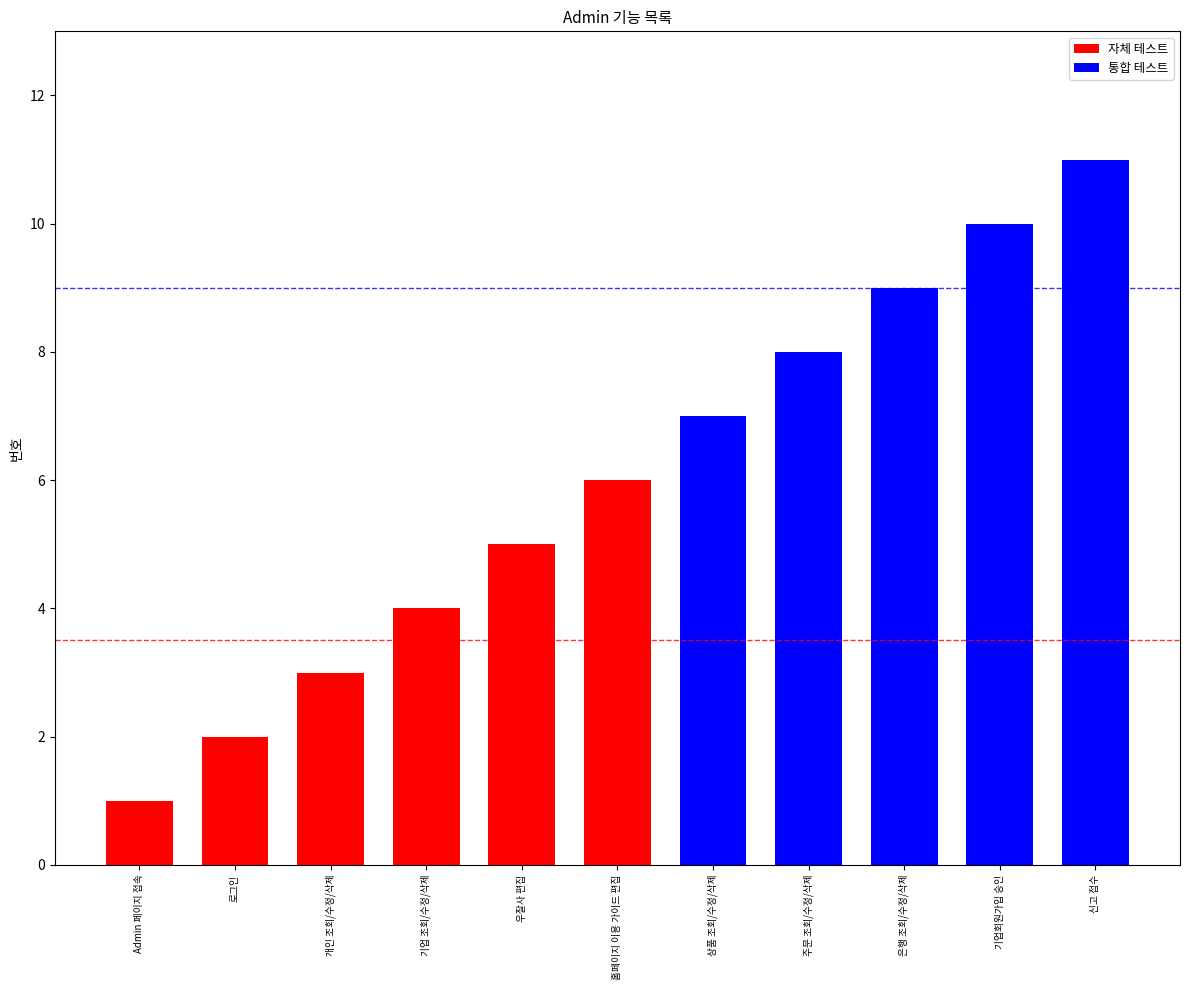

How many bars are there in total?

11